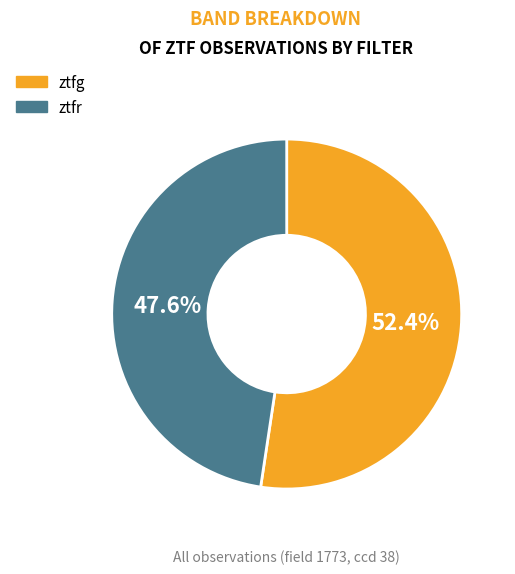

Which category has the biggest portion of the pie?

ztfg